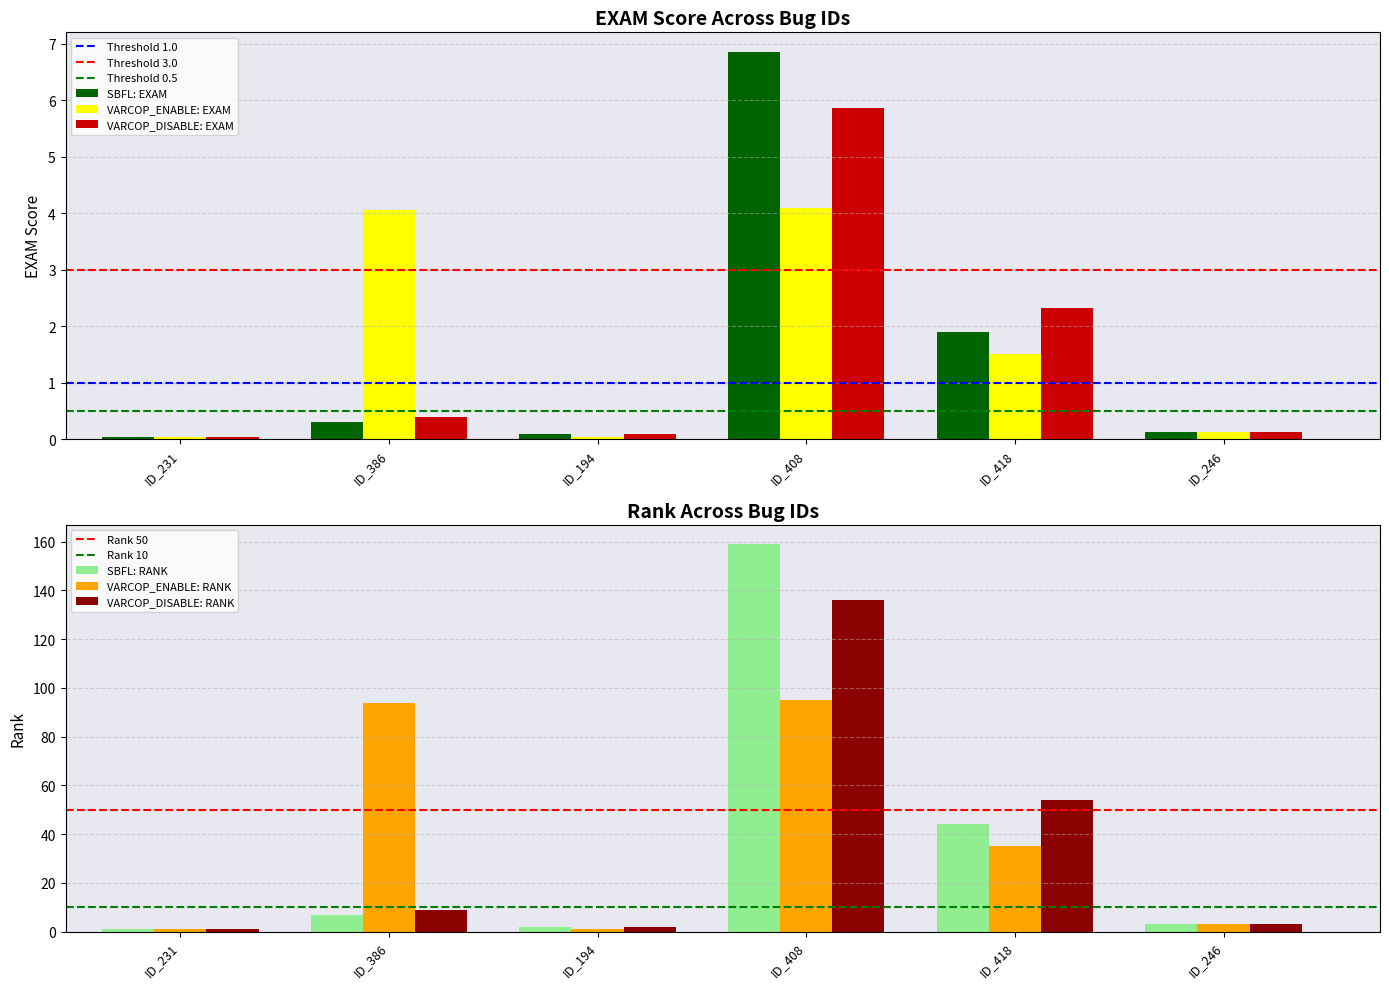

Does the chart contain any negative values?

No